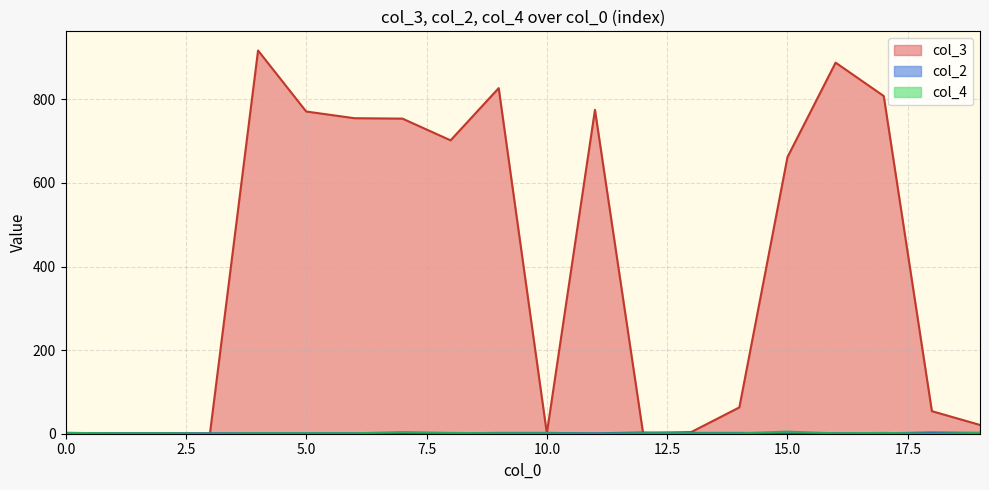

Which series changed the most between 4 and 4?

col_3